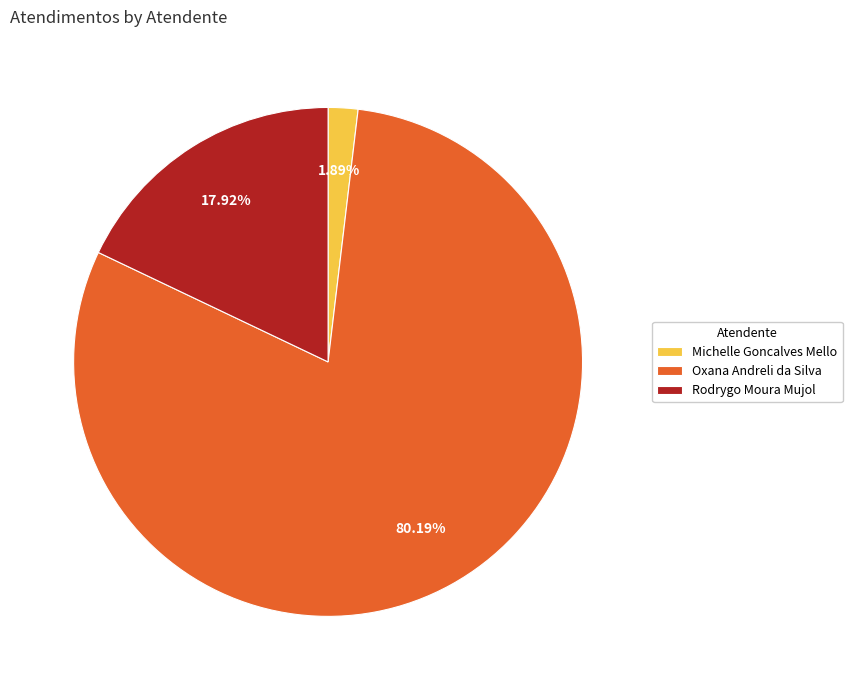

Is it true that Michelle Goncalves Mello is 15% of the pie?

False